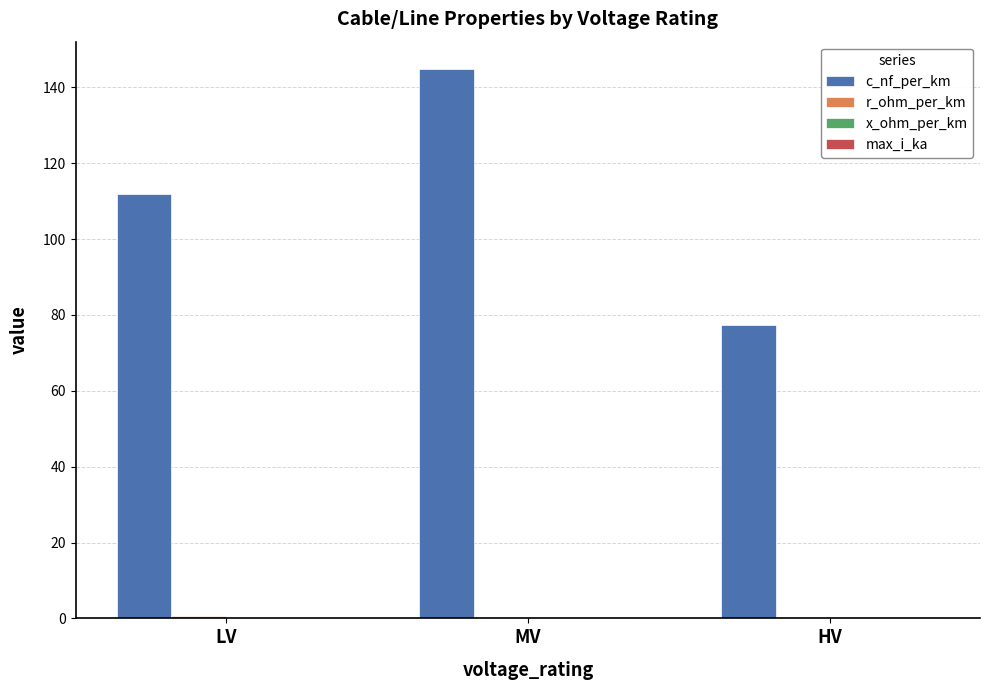

Are the bars grouped side by side (vs. stacked)?

Yes